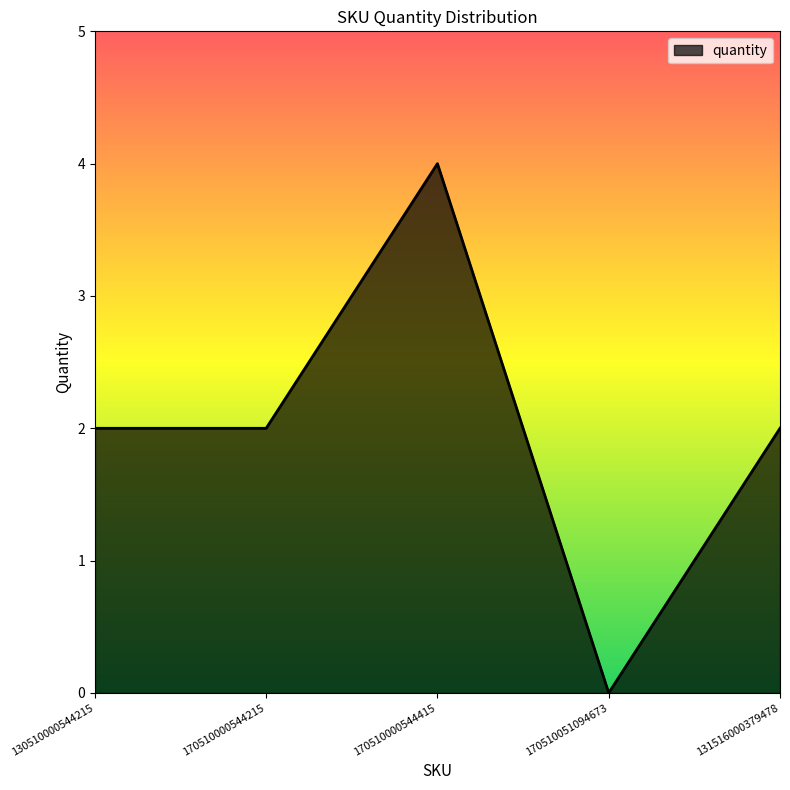

What is the difference between the values at 131516000379478 and 170510000544415?

2